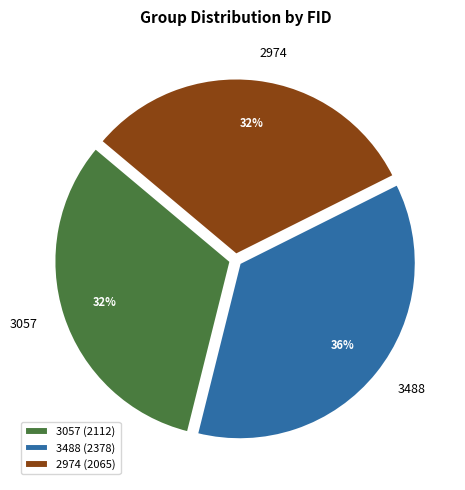

To the nearest percent, what percentage of the pie is 2974?

32%